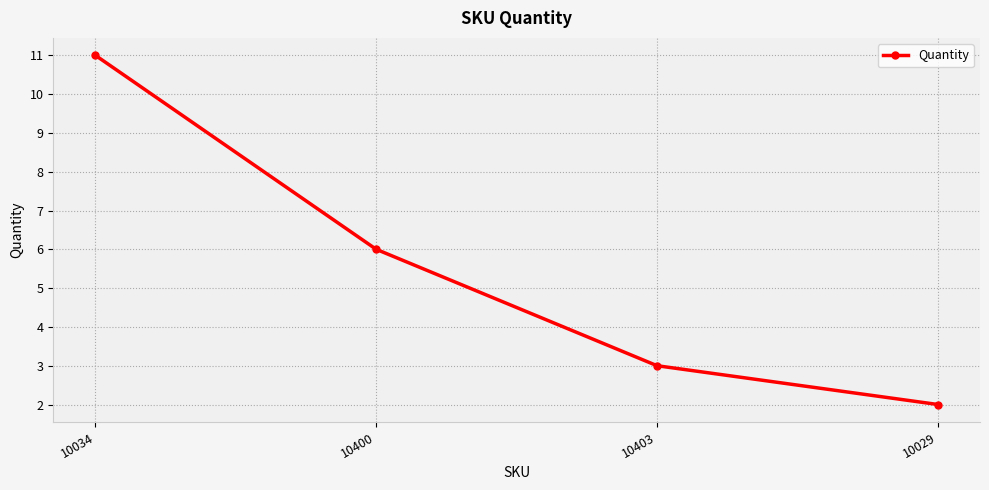

Reading left to right, what are all the values shown in this chart?

10034=11	10400=6	10403=3	10029=2